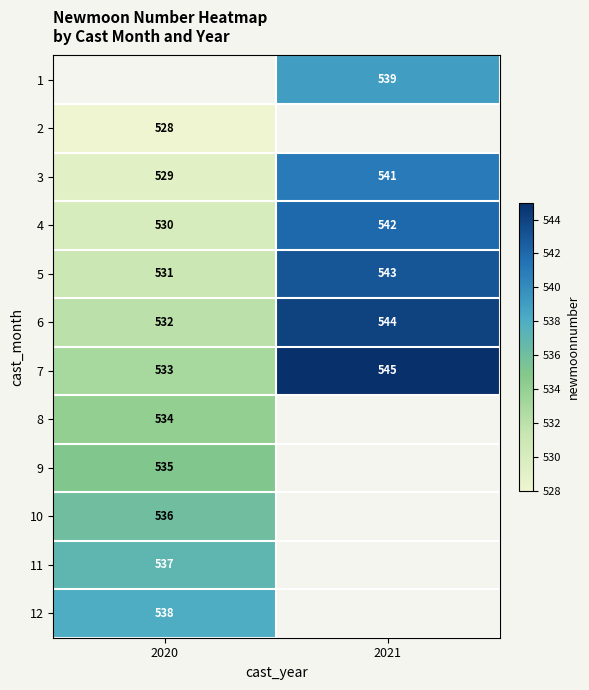

At which label is 6 closest to 538?

2020